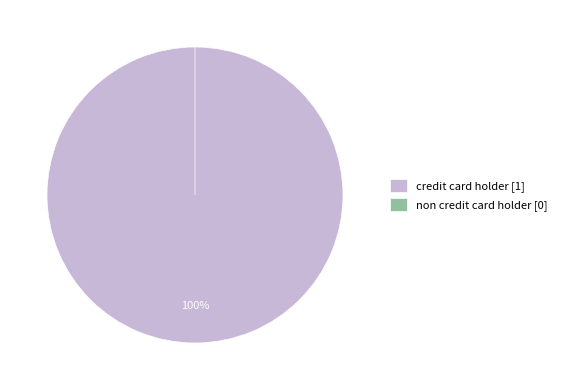

What is the largest slice in the pie chart?

credit card holder